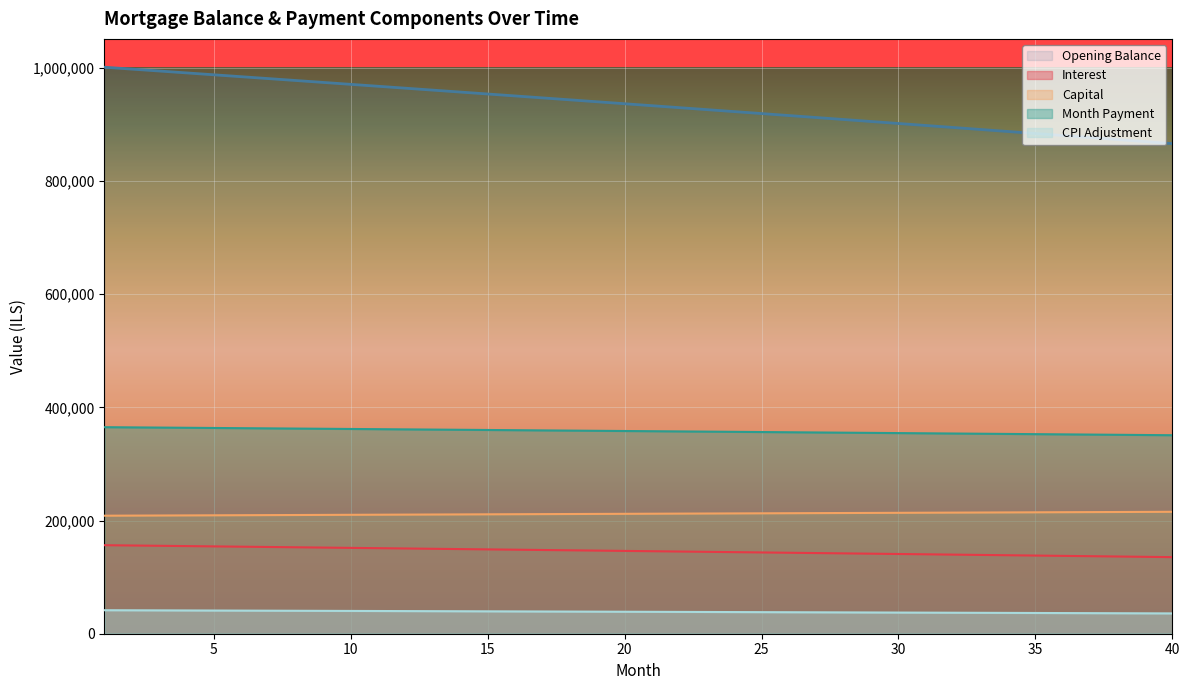

True or false: cpi and interest intersect in this chart.

False